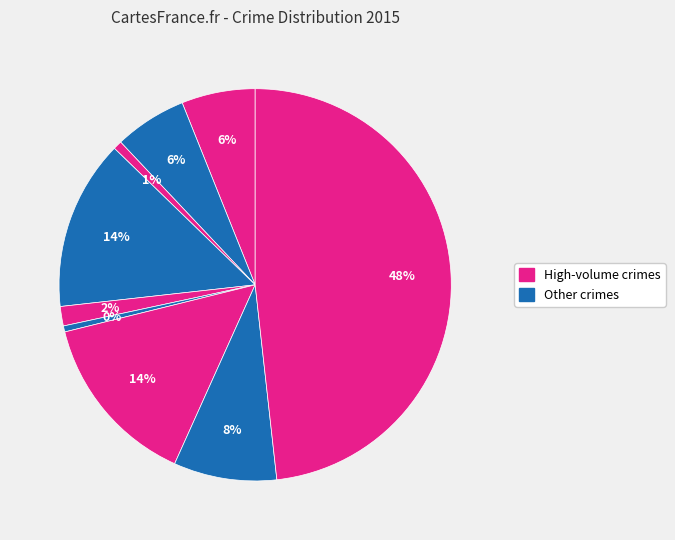

Is there a majority slice in this chart?

No